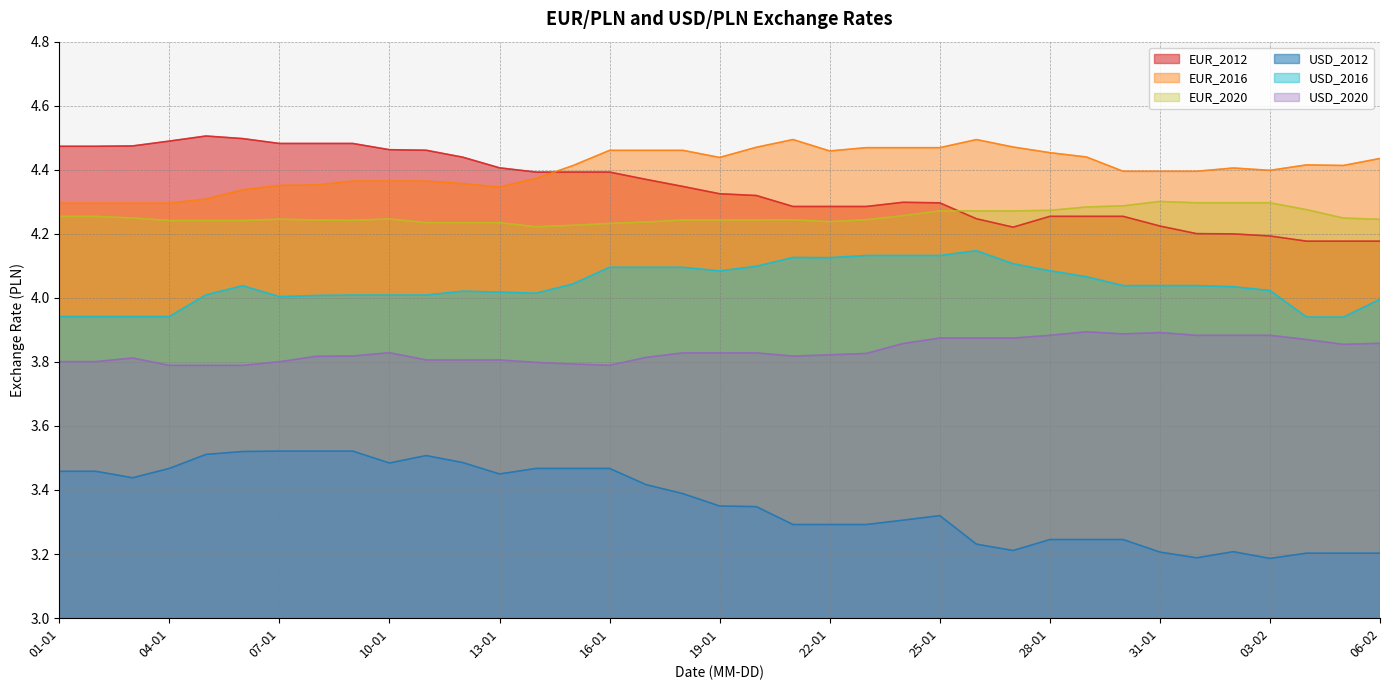

True or false: USD_2016 and USD_2012 intersect in this chart.

False